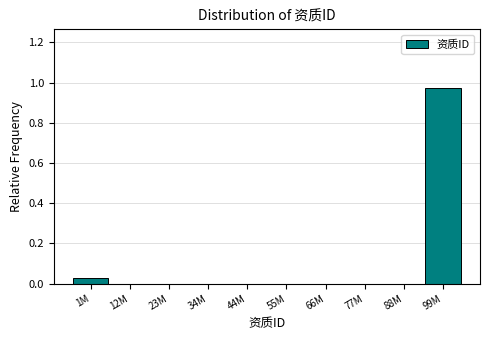

At which category does the chart reach its peak across all series?

99M